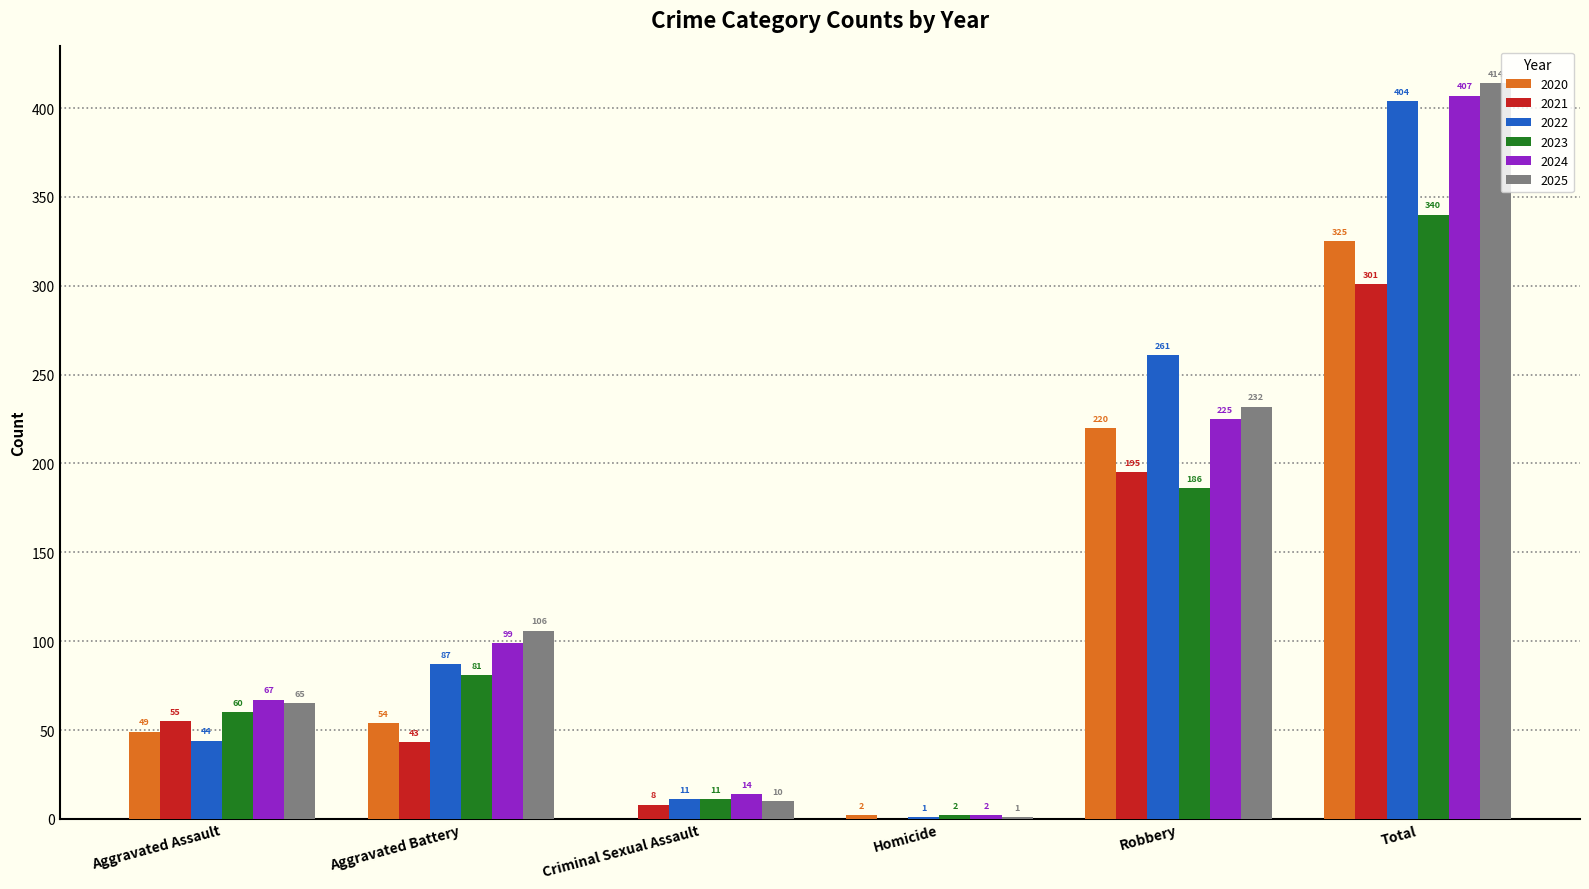

True or false: 2022 has a value of 605 at Total.

False